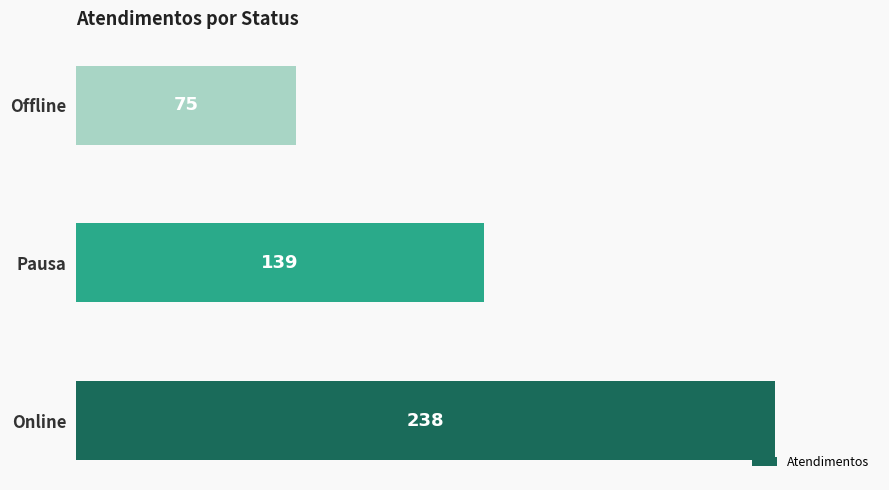

The chart shows a value of 353 at Online. True or false?

False